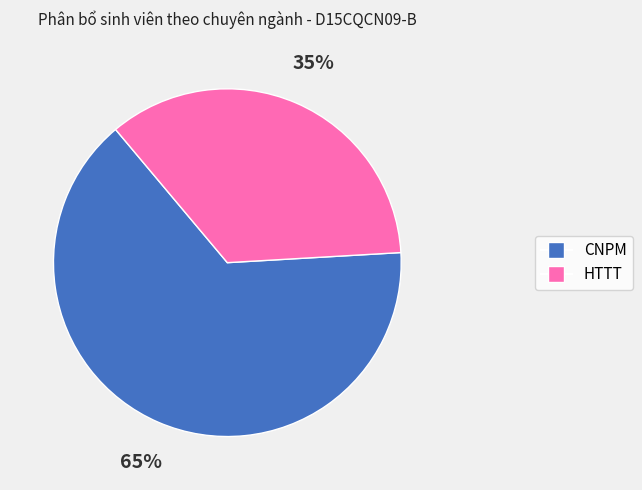

The CNPM slice represents 71% of the pie. True or false?

False